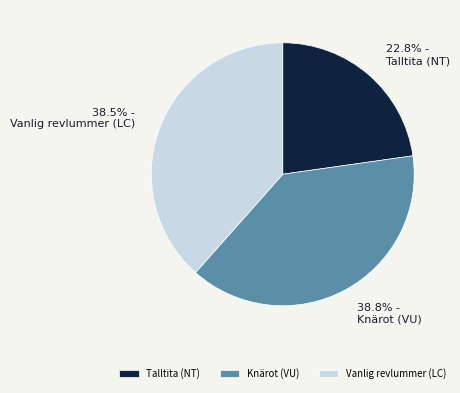

What is the smallest slice in the pie chart?

Talltita (NT)